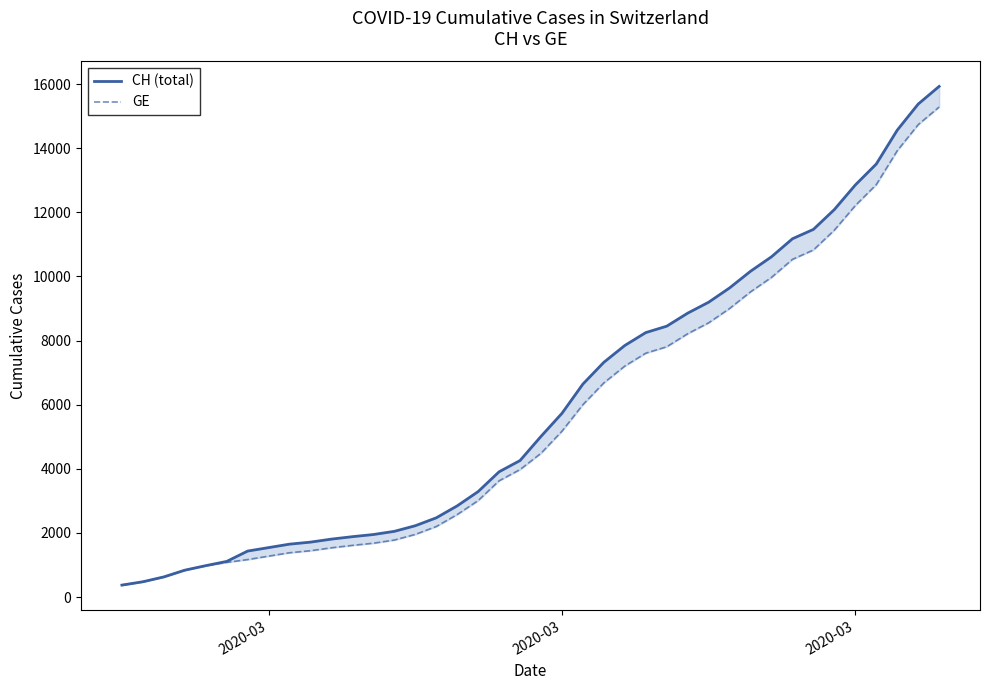

What is the difference between the maximum and minimum values in the CH (total) series?

15551